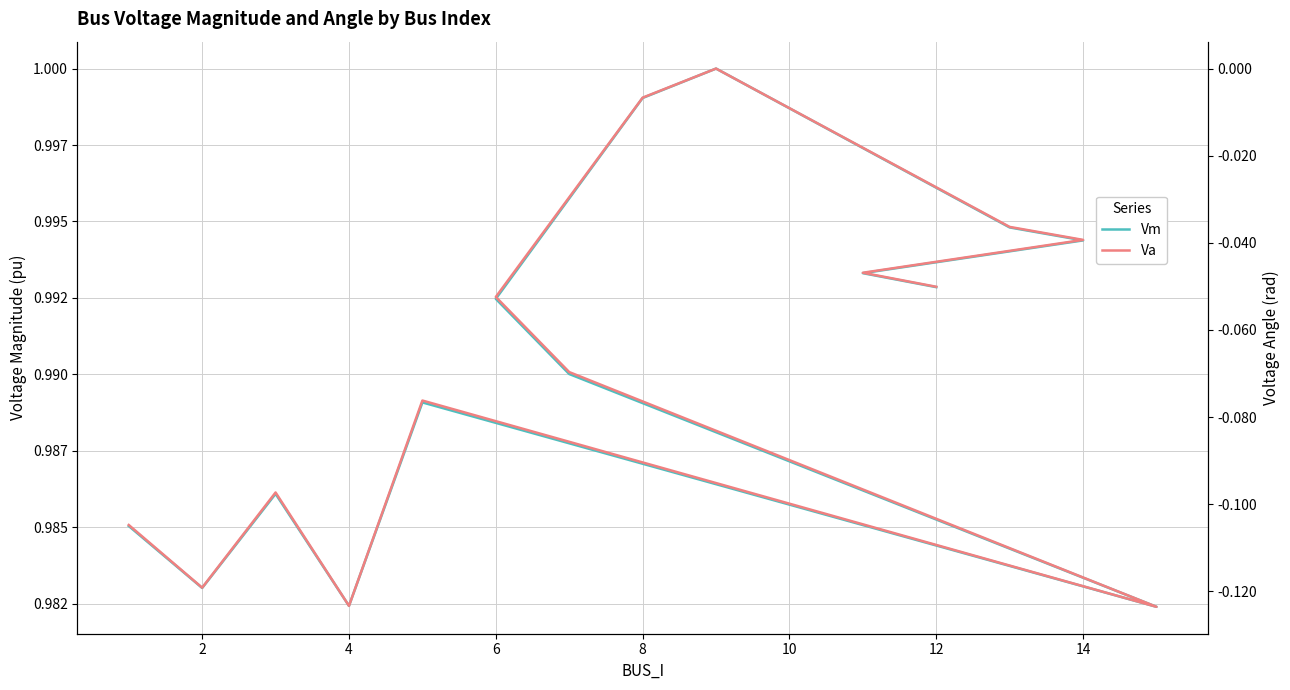

Reading right to left, what are all the values shown in this chart?

Vm: 1.0	1.0	1.0	1.0	1.0	1.0	1.0	1.0	1.0	1.0	1.0	1.0	1.0	1.0
Va: -0.1	-0.0	-0.0	-0.0	0.0	-0.0	-0.1	-0.1	-0.1	-0.1	-0.1	-0.1	-0.1	-0.1